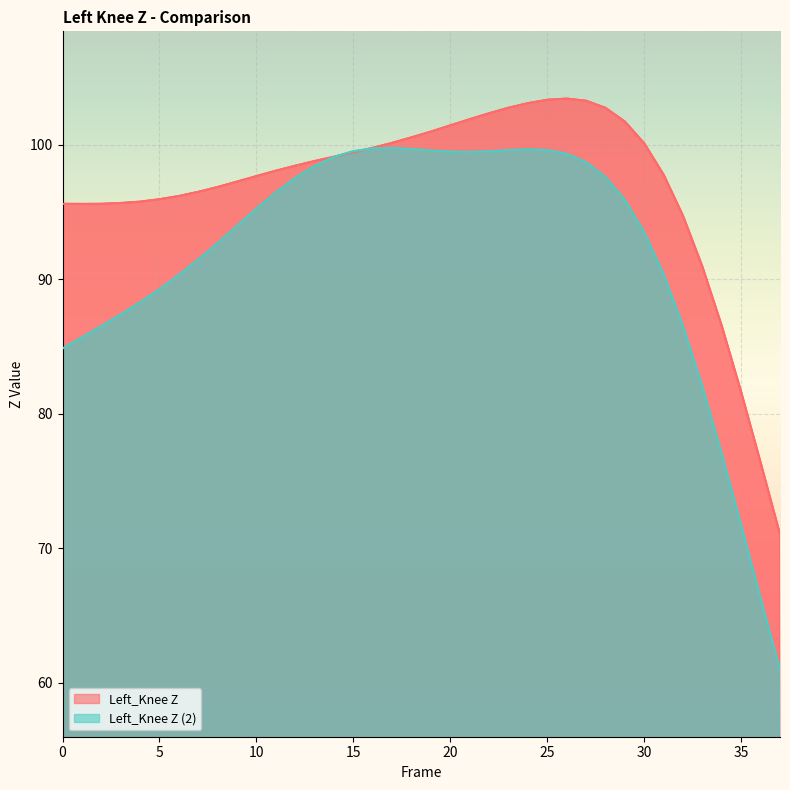

How many intersections are there between Left_Knee Z (2) and Left_Knee Z?

2